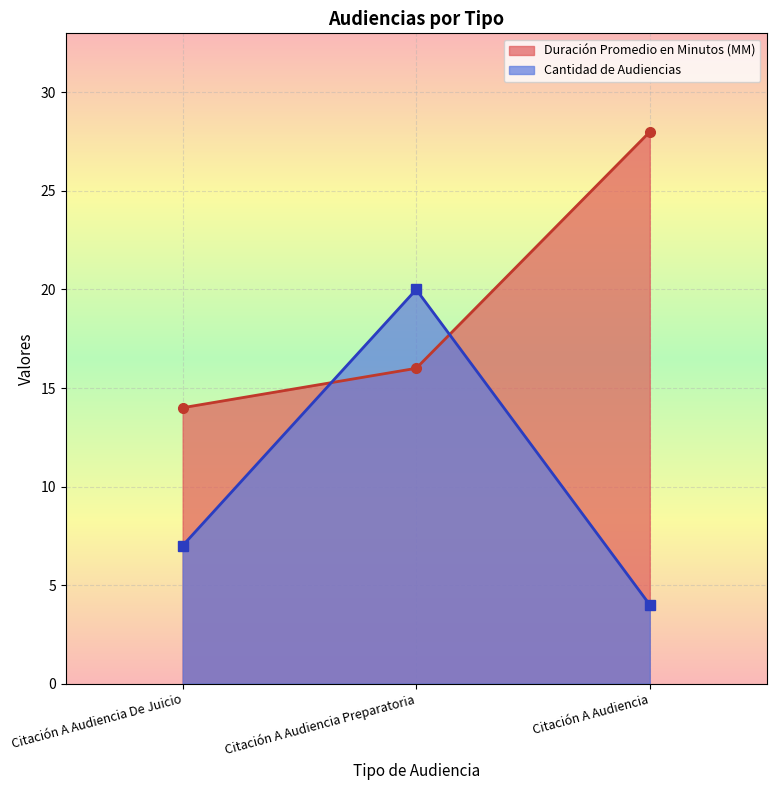

What is the label of the 3rd point from the left?

Citación A Audiencia